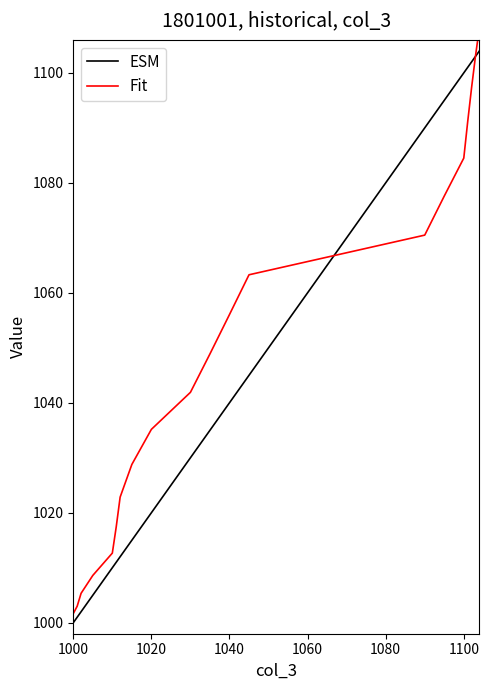

How many times do Fit and ESM cross each other?

2